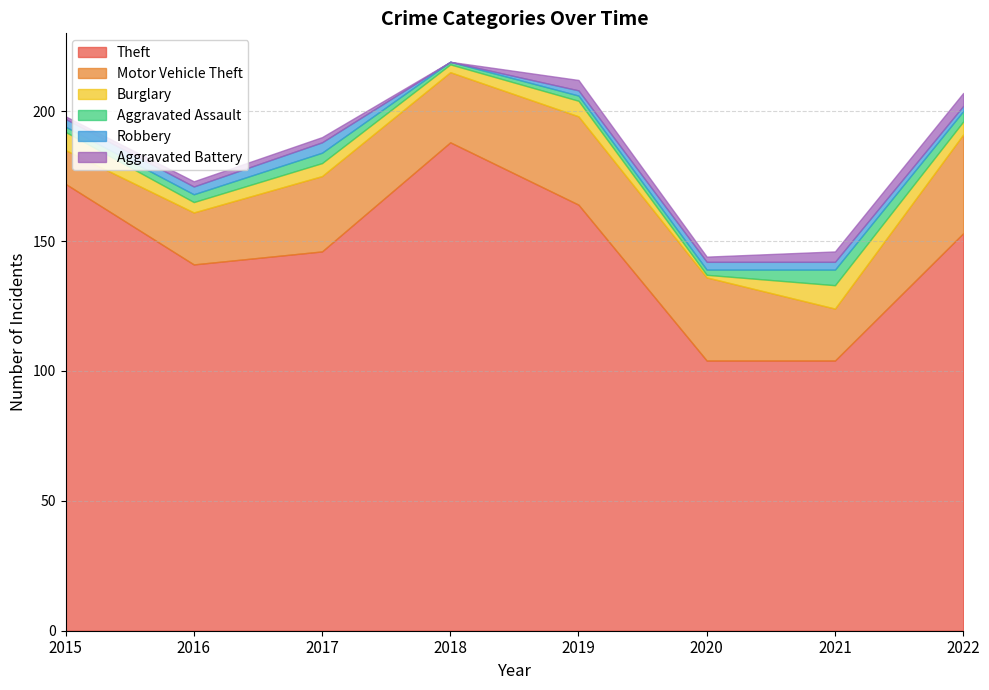

How many interior local valleys does the Theft series have?

1